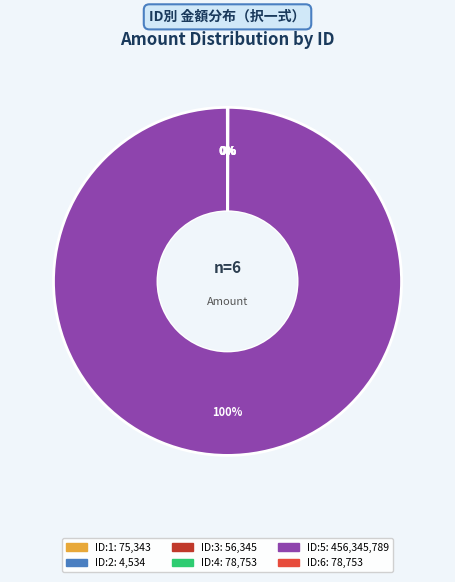

Is there any slice that represents more than half of the pie?

Yes